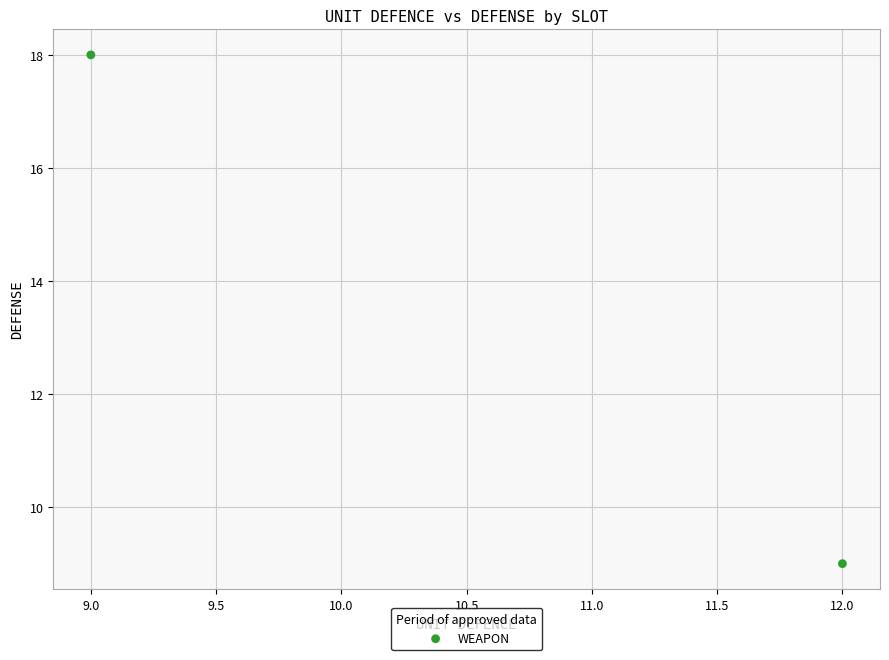

What is the average Y value?

14